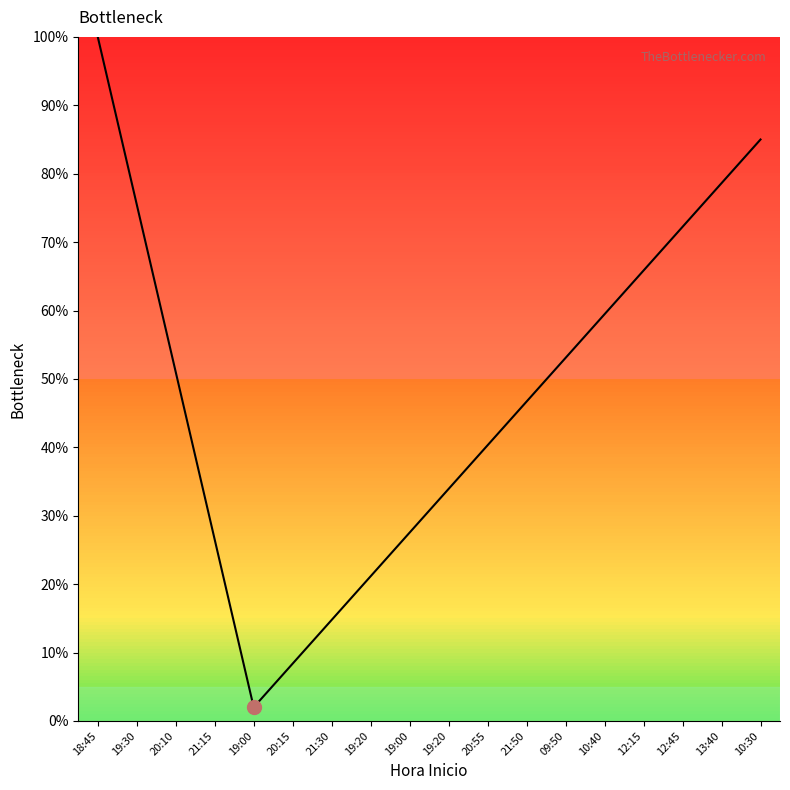

Which label corresponds to the smallest value in the chart?

19:00